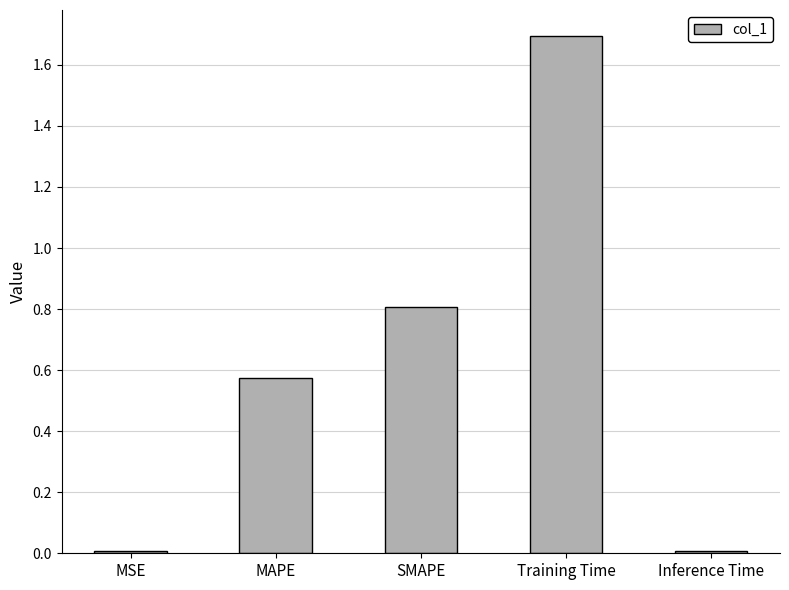

What is the label of the 3rd bar from the right?

SMAPE